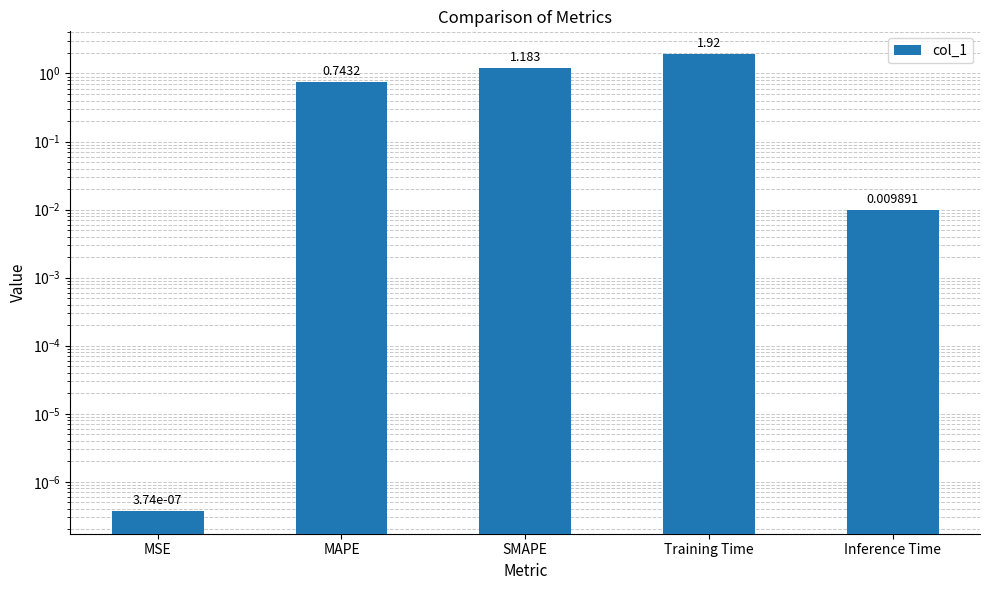

Which label corresponds to the smallest value in the chart?

MSE